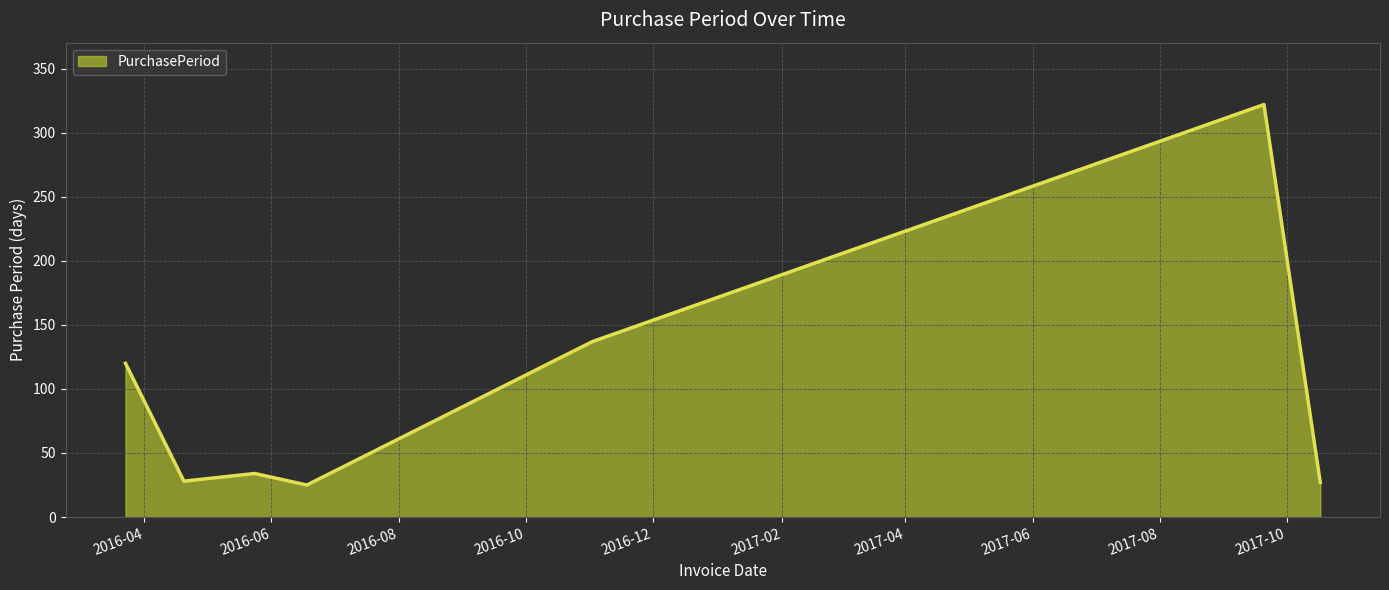

What is the minimum value shown in the chart?

25